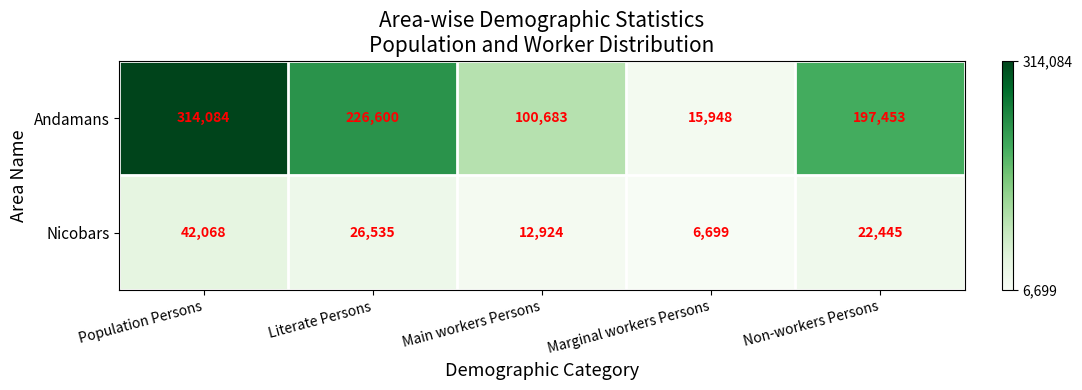

The Andamans series shows 314084 at Population Persons. True or false?

True